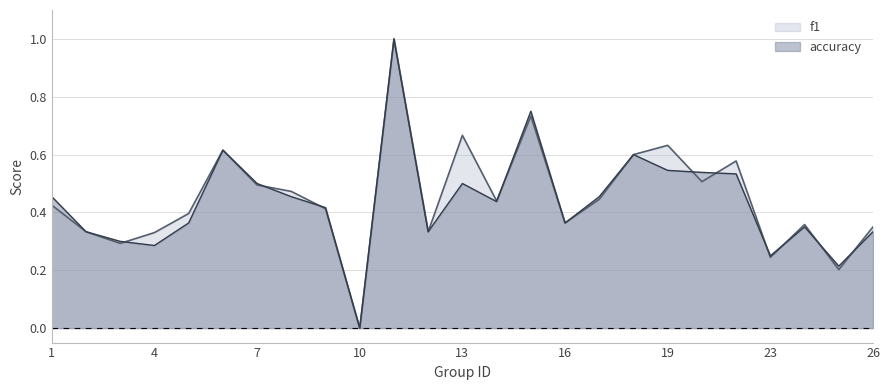

Between 3 and 4, which is larger?

4